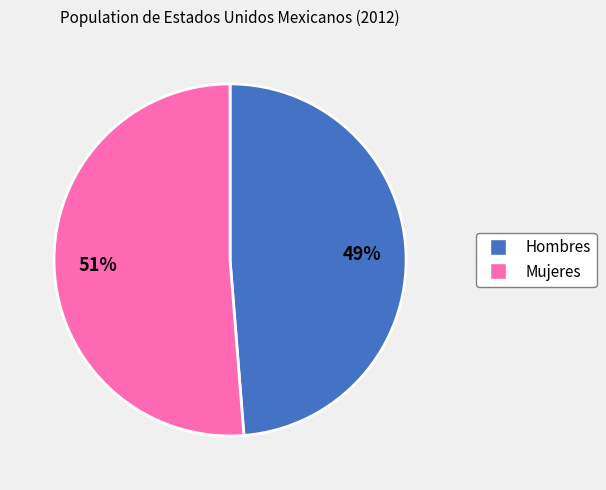

To the nearest percent, what is the average slice percentage?

50%